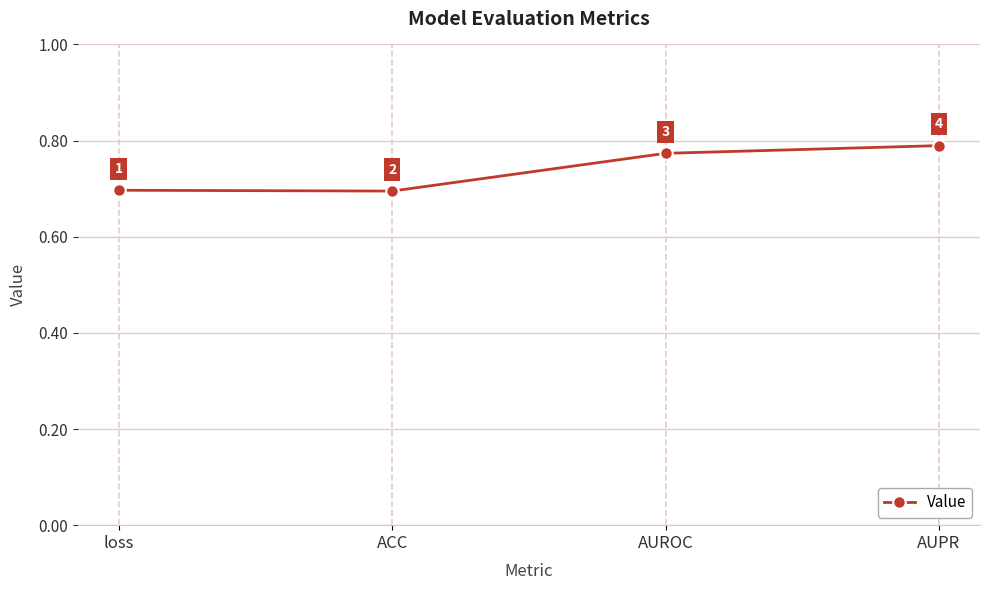

What is the sum of all values?

3.0